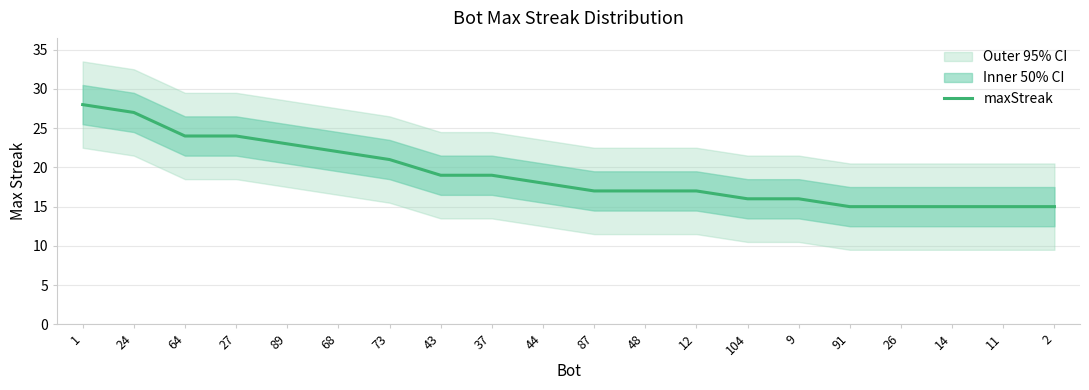

Which has a higher value, 26 or 44?

44